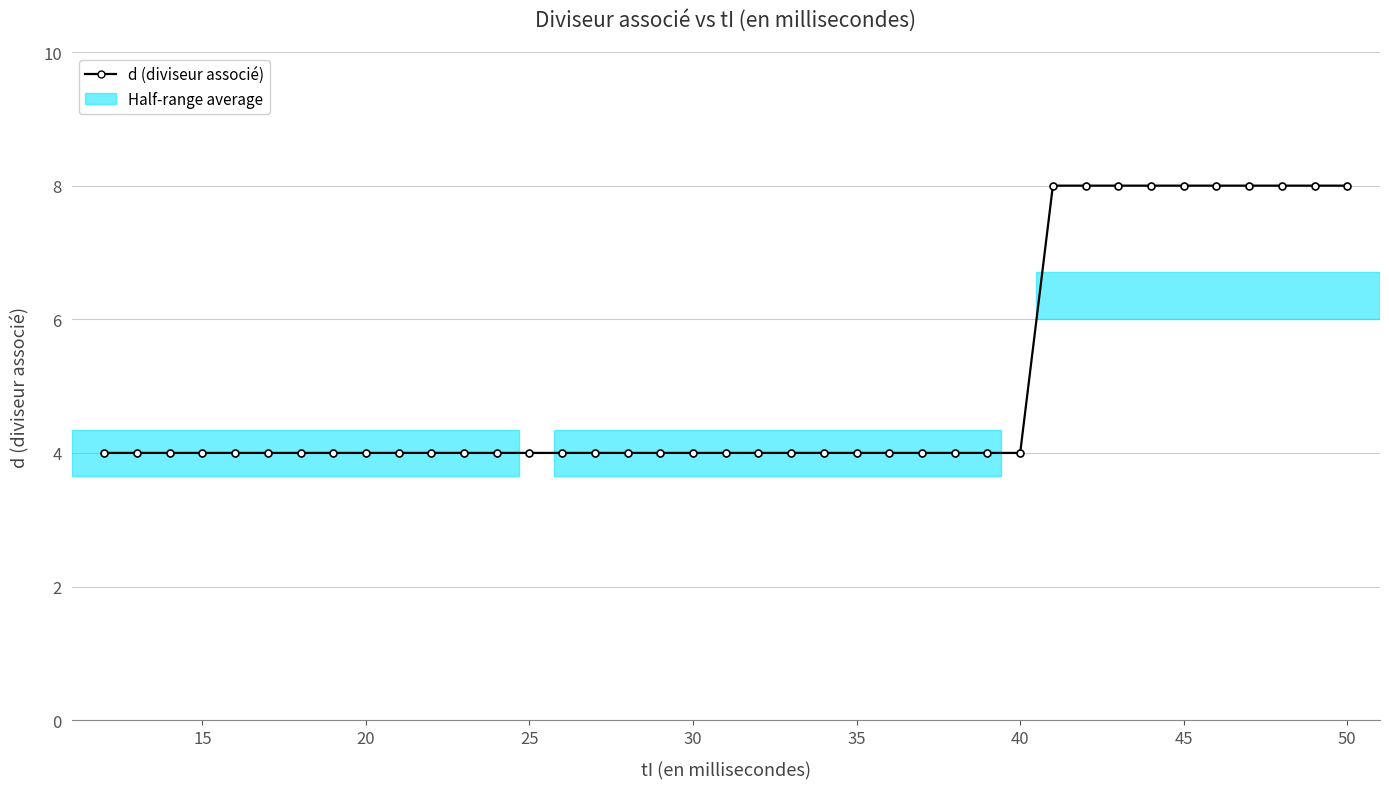

What is the value of the 25th point from the left?

4